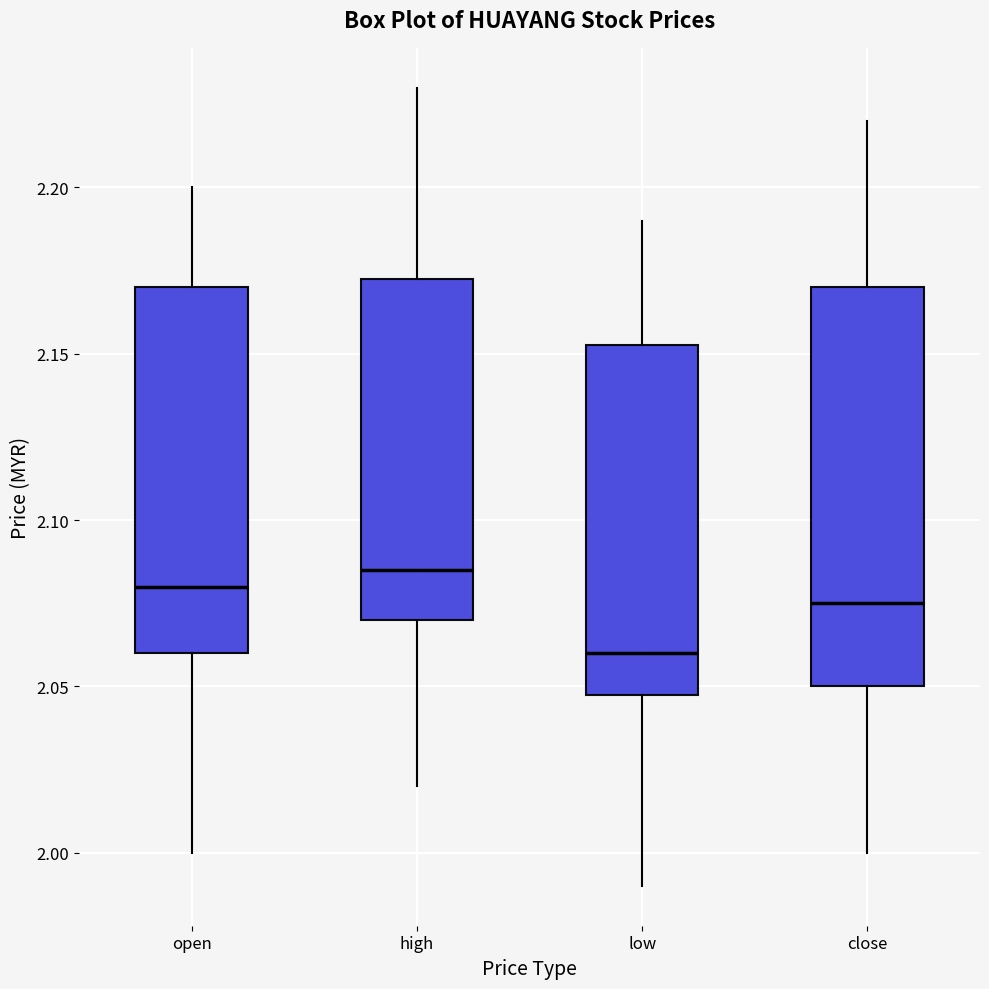

Reading left to right, transcribe this box plot: for each box, give where its median line is, the range the box spans, and where its two whiskers end, as read against the y-axis. The values are not printed on the chart, so give them approximately, as read against the axis.

open: median 2.080, box 2.060 to 2.170, whiskers 2.000 to 2.200
high: median 2.085, box 2.070 to 2.175, whiskers 2.020 to 2.230
low: median 2.060, box 2.050 to 2.155, whiskers 1.990 to 2.190
close: median 2.075, box 2.050 to 2.170, whiskers 2.000 to 2.220